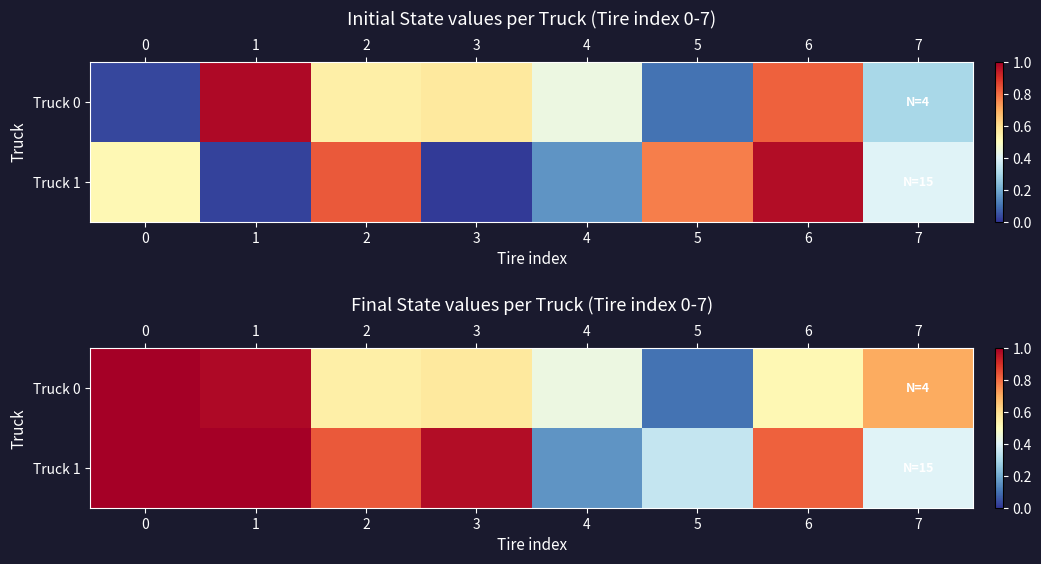

What is the maximum value for Truck 0?

1.0